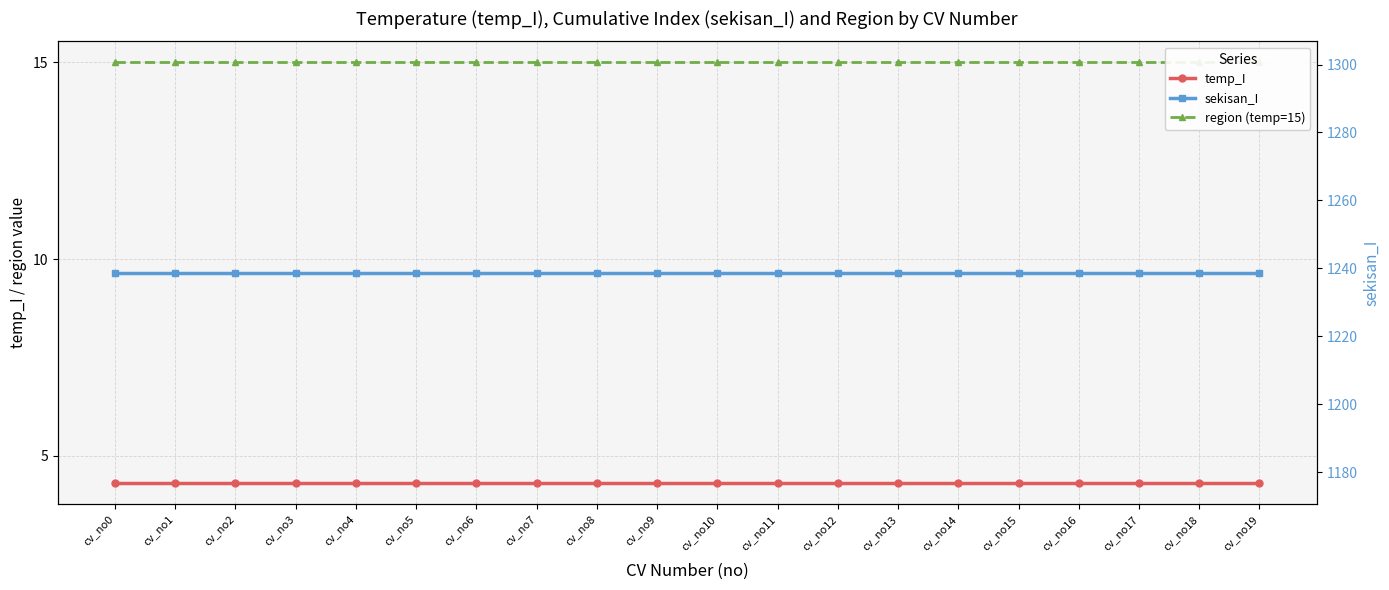

At how many categories does at least one series exceed 83?

20